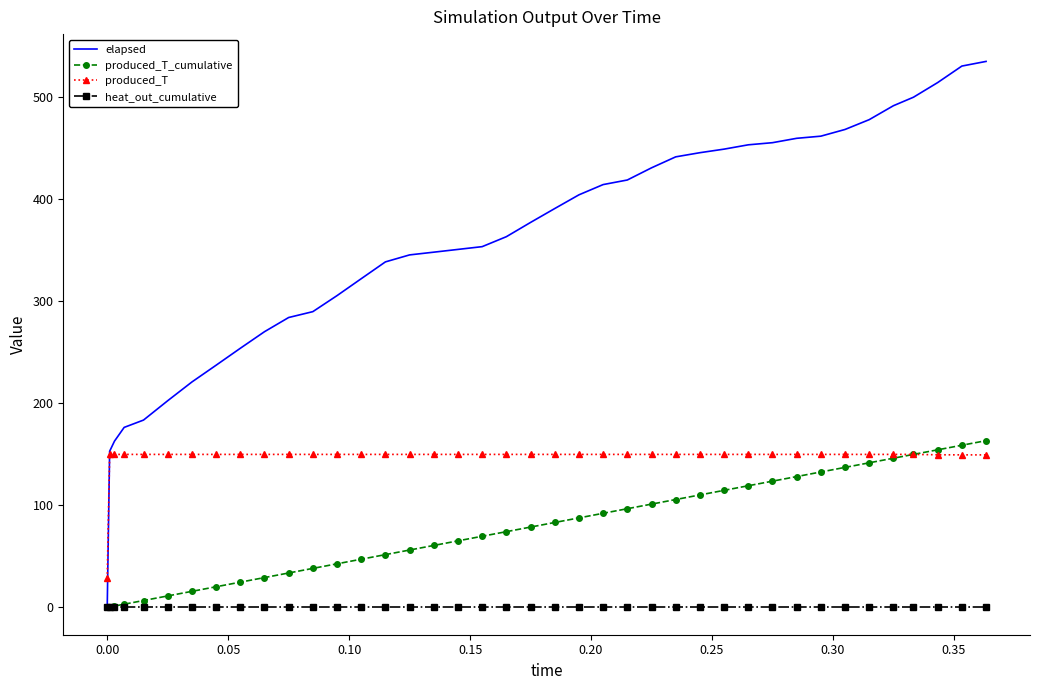

Which series has the largest total across all categories?

elapsed